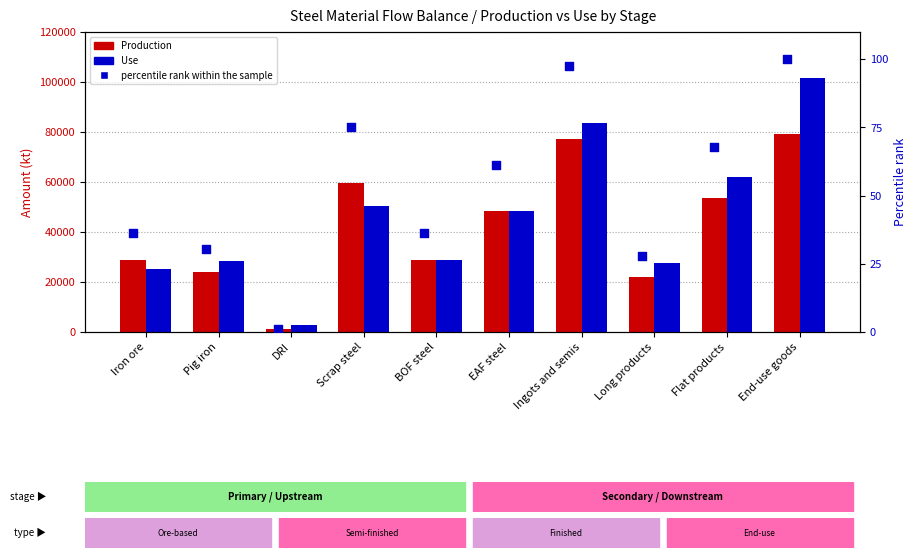

At how many categories does at least one series exceed 23303?

9